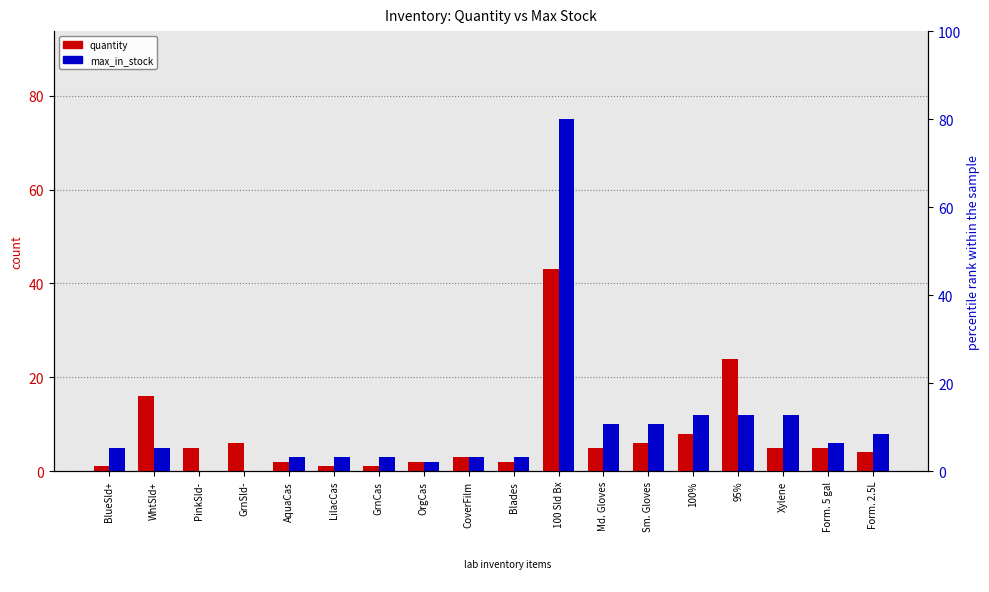

Reading left to right, extract all data points from this chart.

quantity: 1	16	5	6	2	1	1	2	3	2	43	5	6	8	24	5	5	4
max_in_stock: 5	5	0	0	3	3	3	2	3	3	75	10	10	12	12	12	6	8